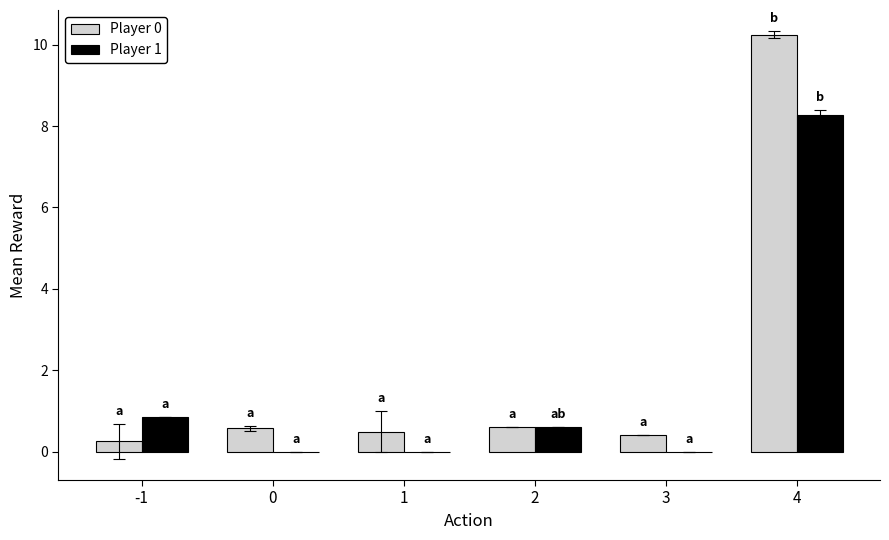

What is the maximum value shown in the chart?

10.2